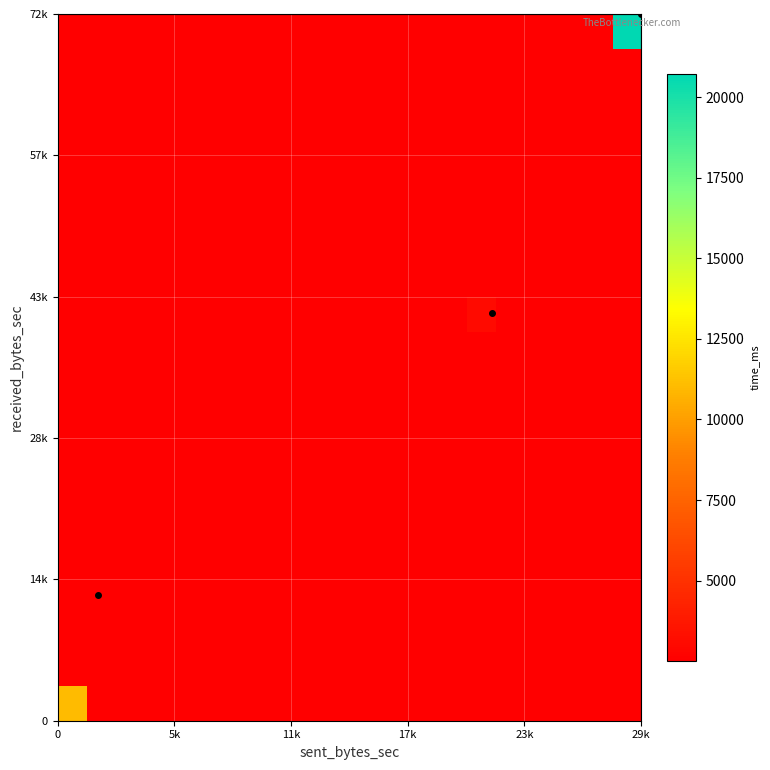

How many categories are shown in the chart?

20